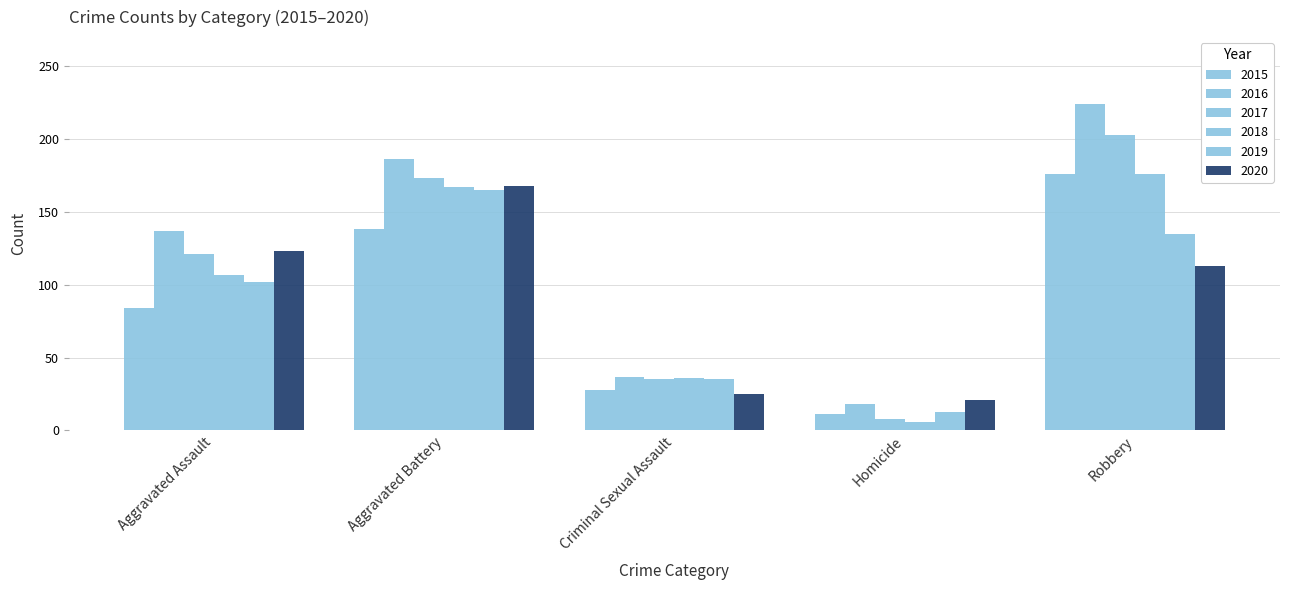

Count the number of categories in the chart.

5